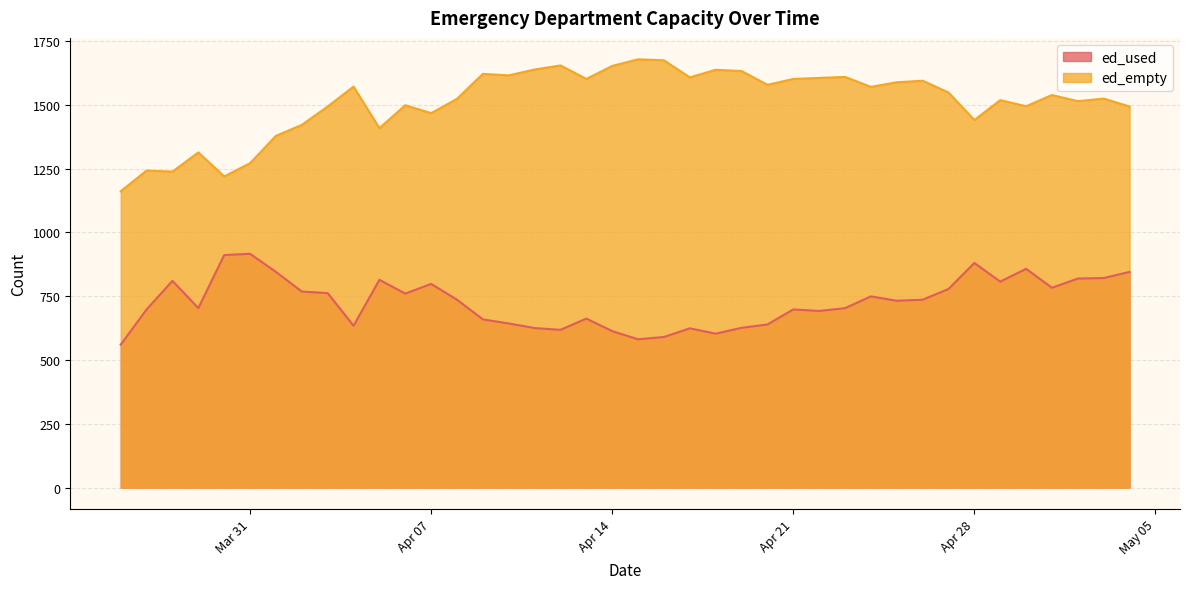

What are all the series names shown in the legend?

ed_used, ed_empty